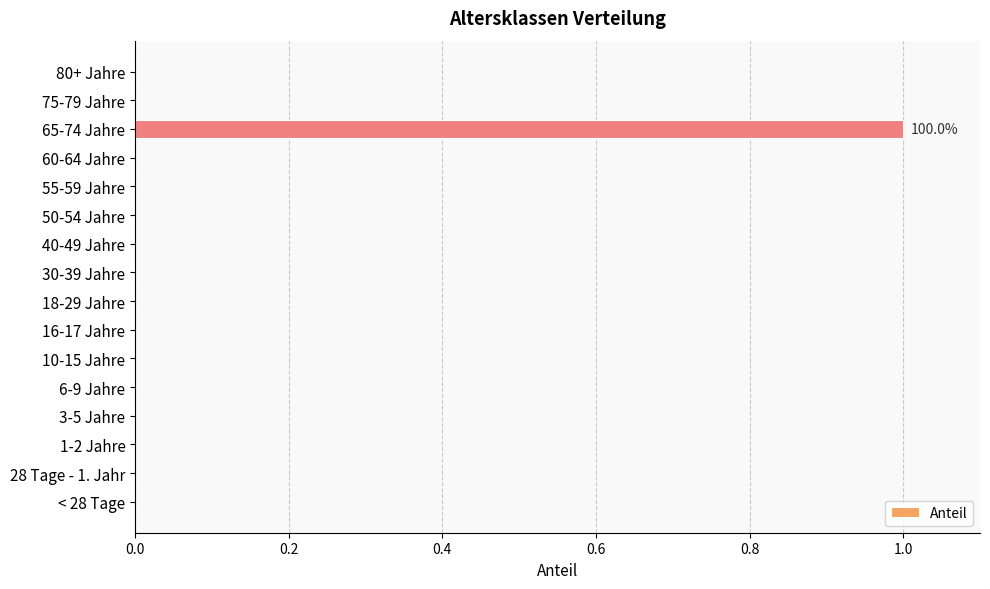

True or false: the data shows 1 at 16-17 Jahre.

False